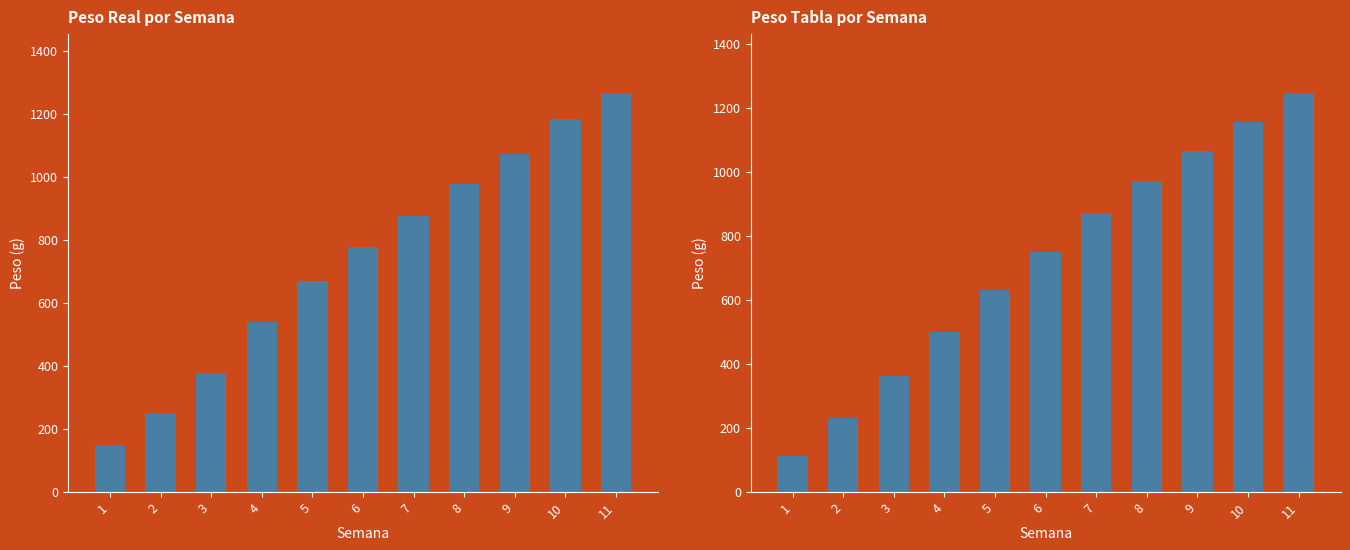

The Peso Real series shows 180.8 at 3. True or false?

False